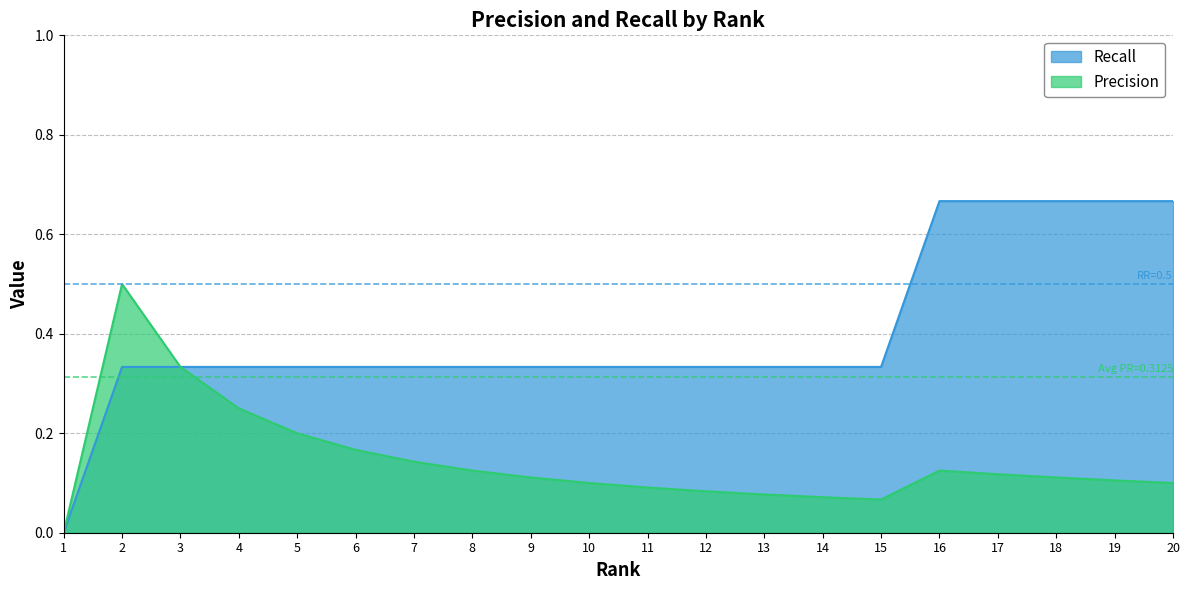

True or false: Recall and Precision intersect in this chart.

False